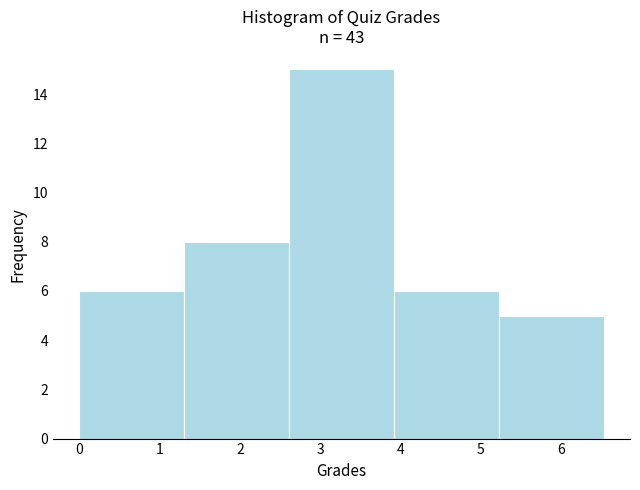

Over which range of the x-axis is the bar tallest?

2.6 to 3.9